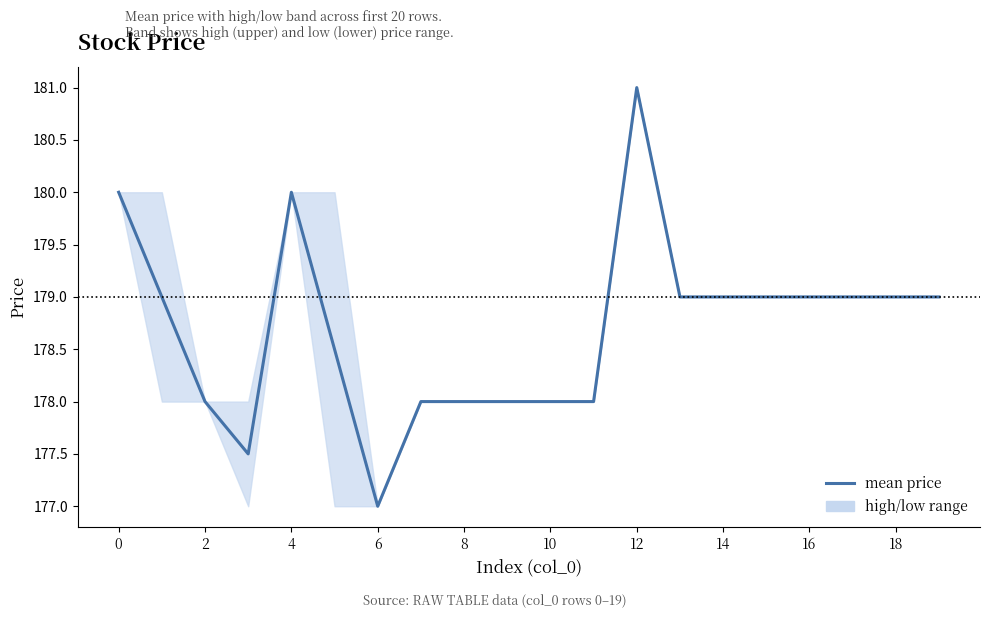

What is the minimum value shown in the chart?

177.0